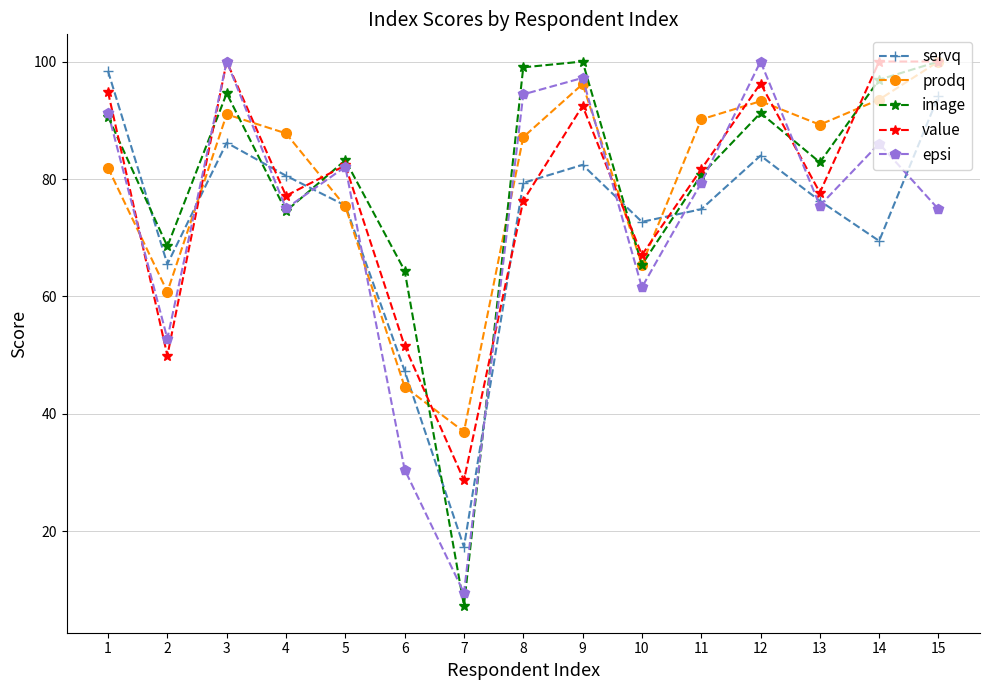

What are all the series names shown in the legend?

servq, prodq, image, value, epsi